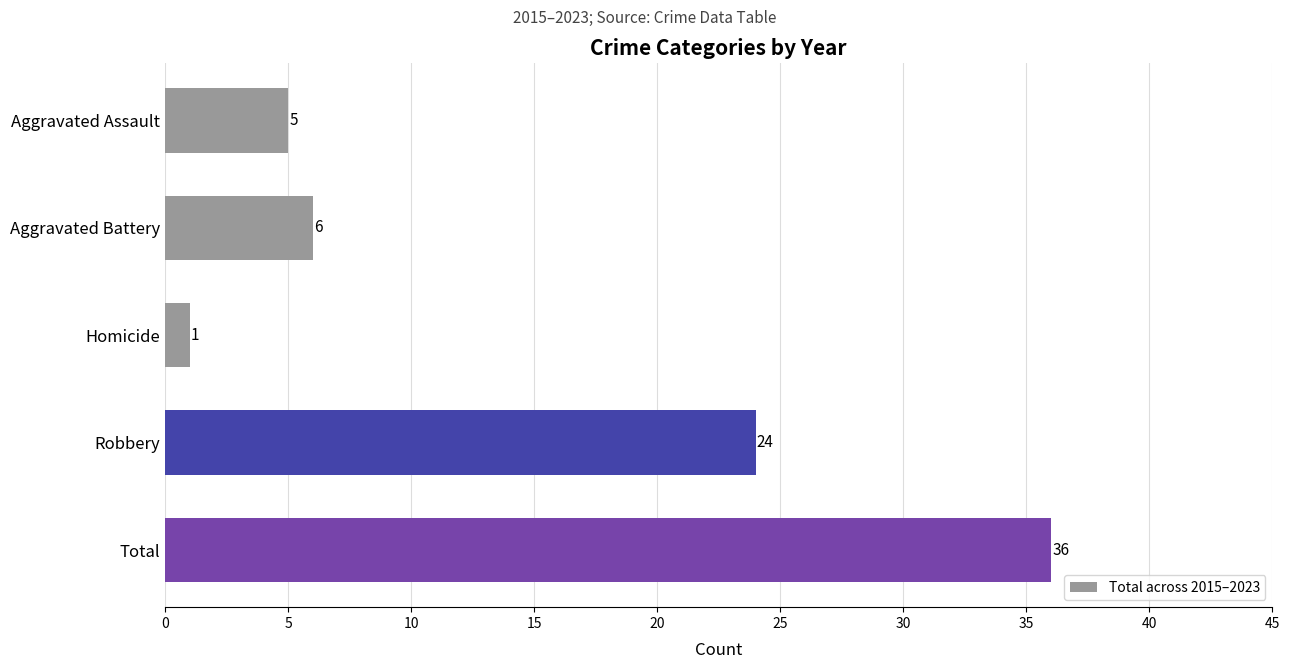

Is it true that the value at Robbery is 24?

True